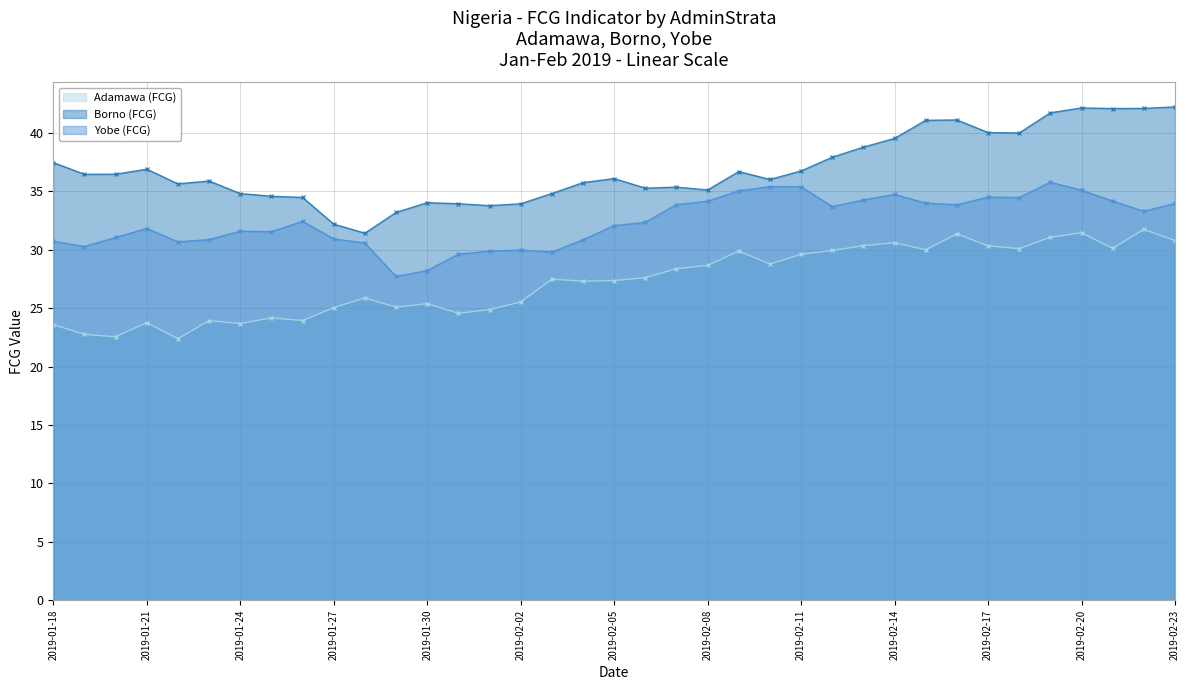

What is the difference between the maximum and minimum values in the Yobe (FCG) series?

8.1